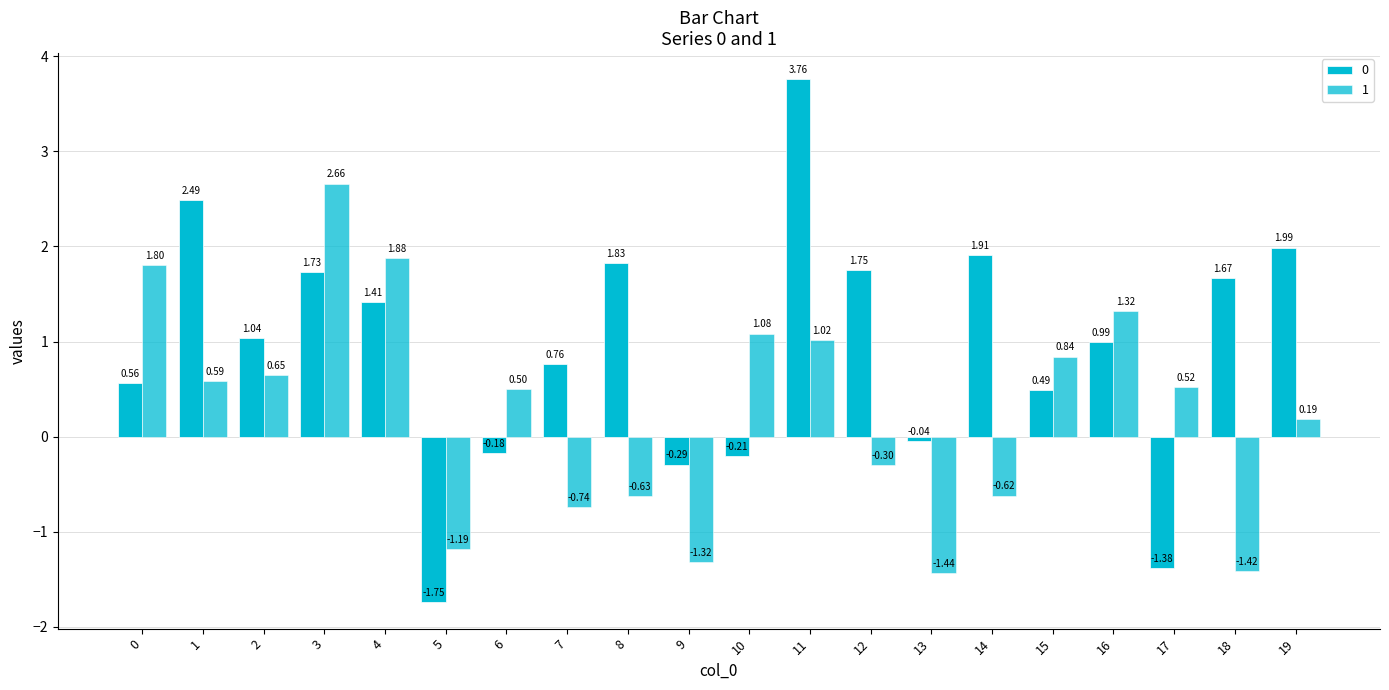

Rank the series at 0 from lowest to highest value.

0, 1